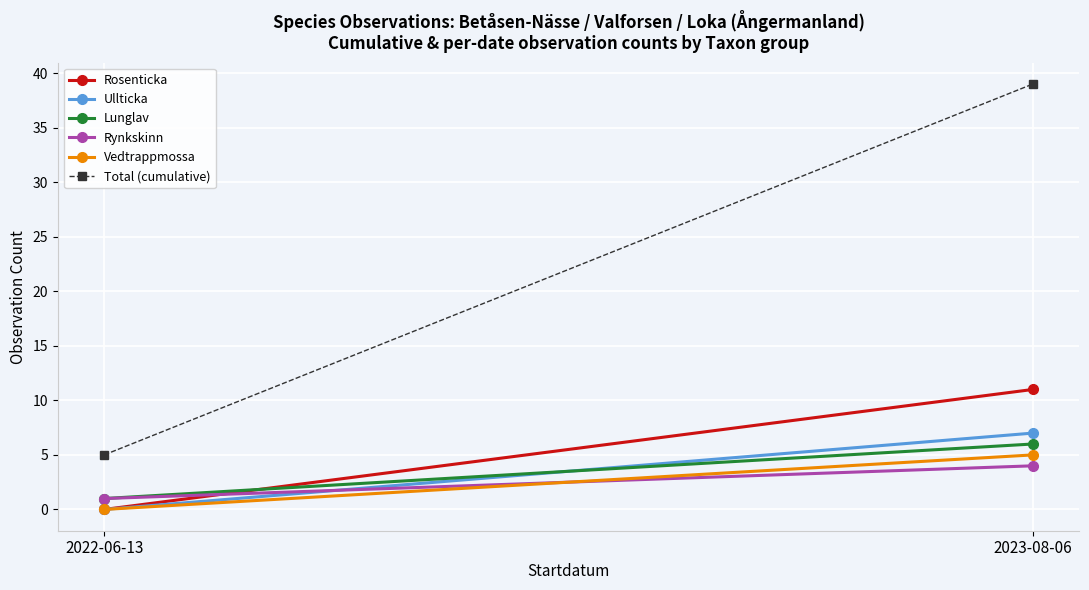

What is the sum of the Rynkskinn values at 2022-06-13 and 2023-08-06?

5